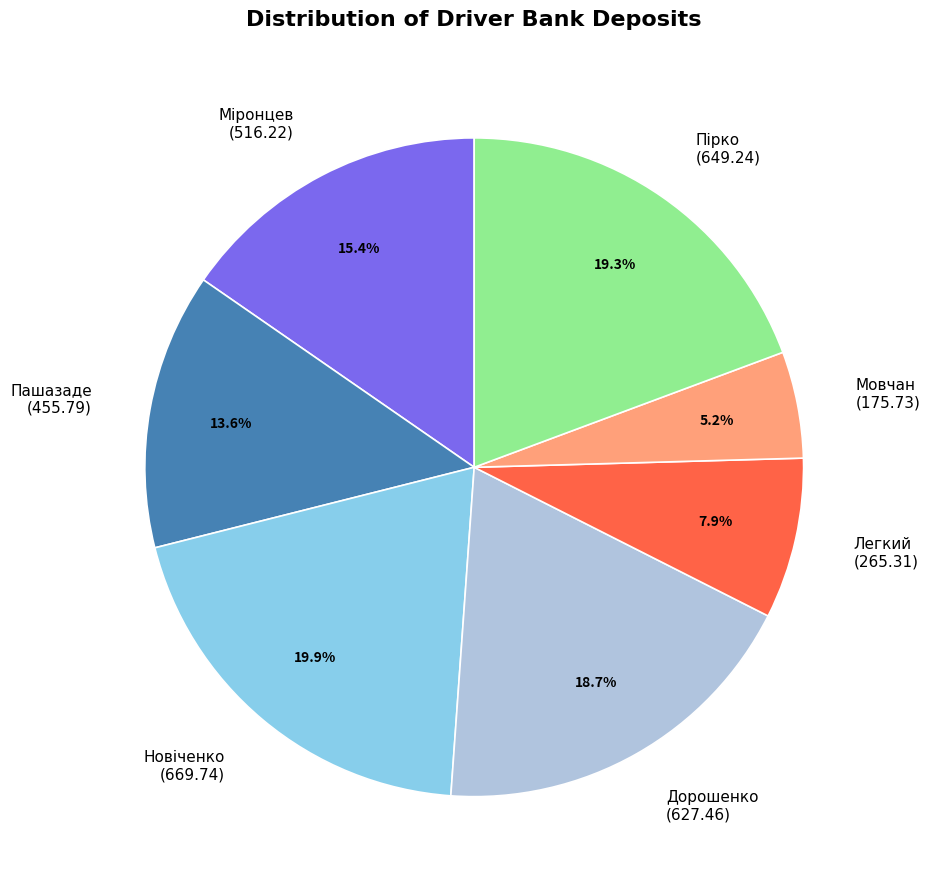

To the nearest percent, what is the average slice percentage?

14%